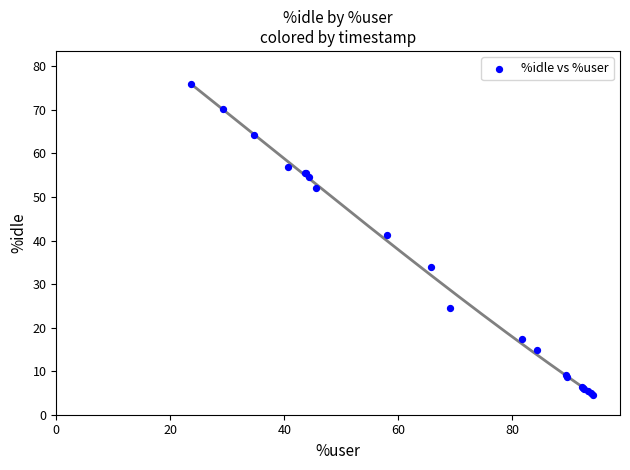

What Y value in the scatter plot is closest to 40?

41.3